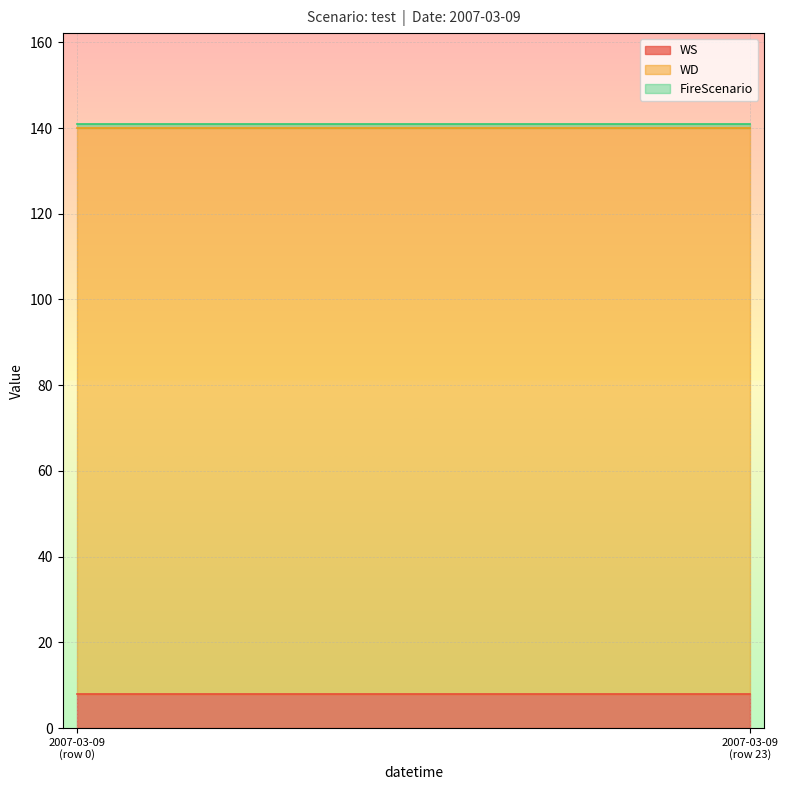

What is the average value of the WS series?

8